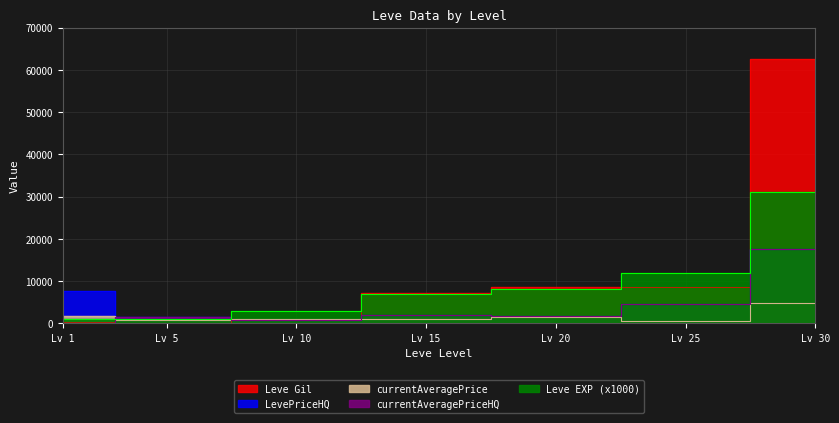

What are all the series names shown in the legend?

Leve EXP, Leve Gil, currentAveragePrice, LevePriceHQ, currentAveragePriceHQ